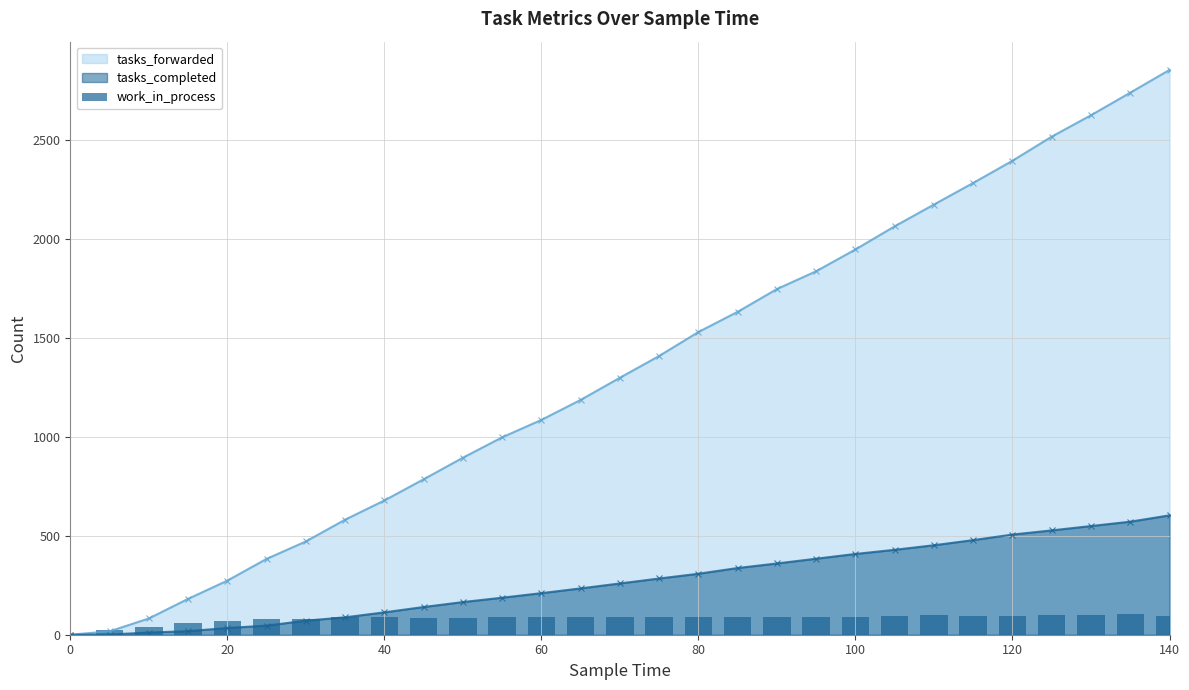

How many data points does each series have?

29